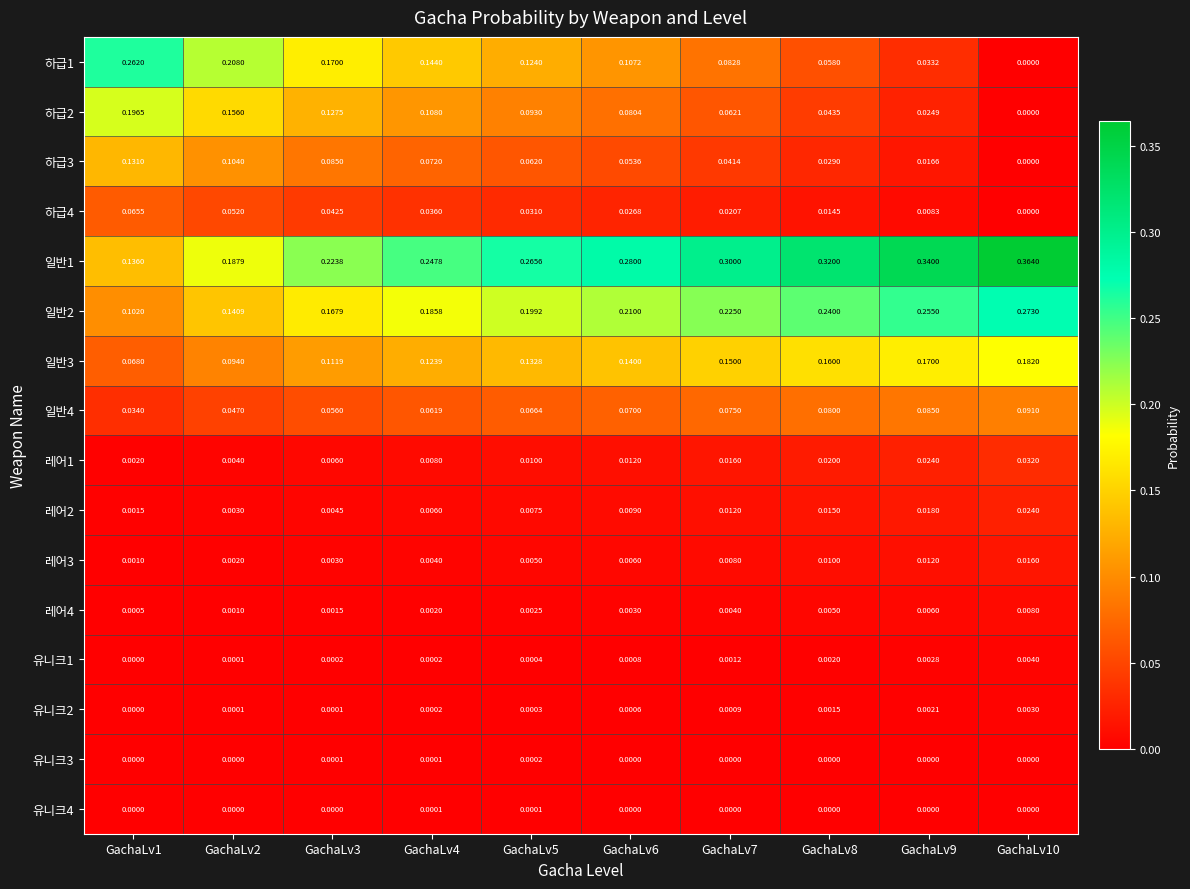

Is the value of 유니크2 at GachaLv3 greater than the value of 유니크4 at GachaLv7?

Yes